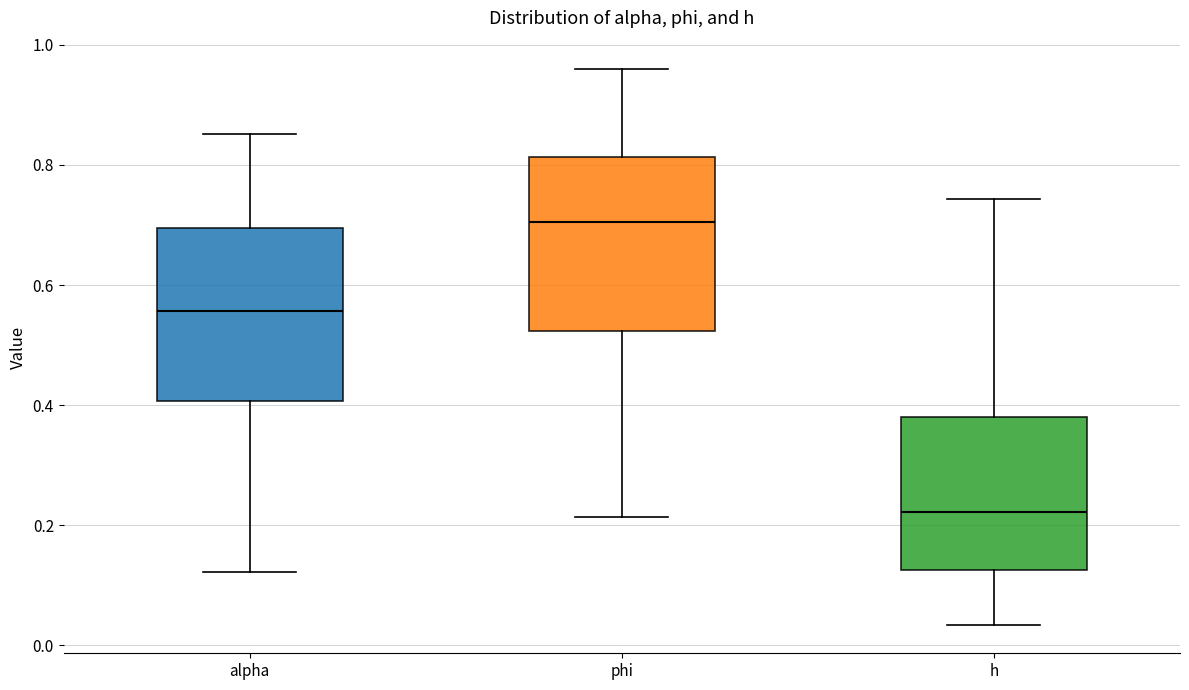

Where does the median line of the box for phi sit on the y-axis? The values are not printed on the chart, so give them approximately, as read against the axis.

0.70